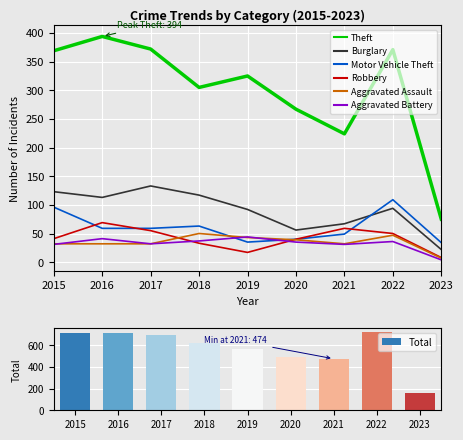

What are all the series names shown in the legend?

Theft, Burglary, Motor Vehicle Theft, Robbery, Aggravated Assault, Aggravated Battery